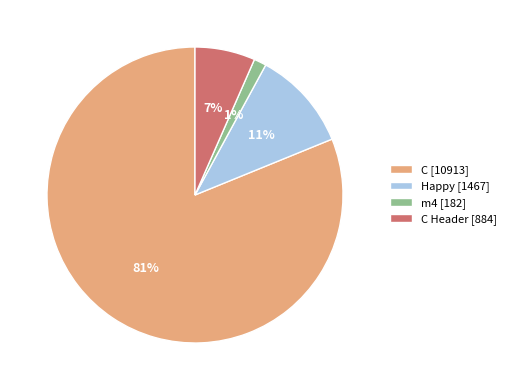

Combined, do C Header [884] and Happy [1467] account for over 50%?

No